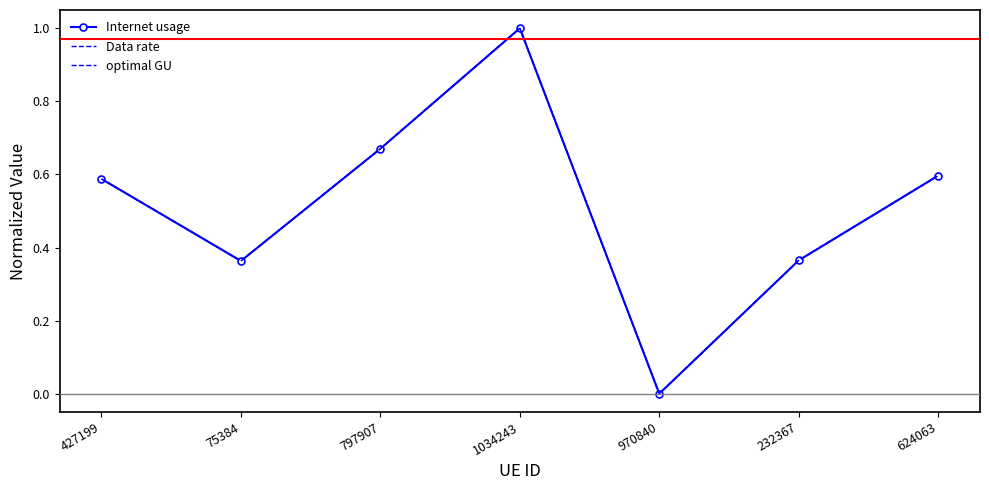

The optimal GU series shows 0.5 at 75384. True or false?

False